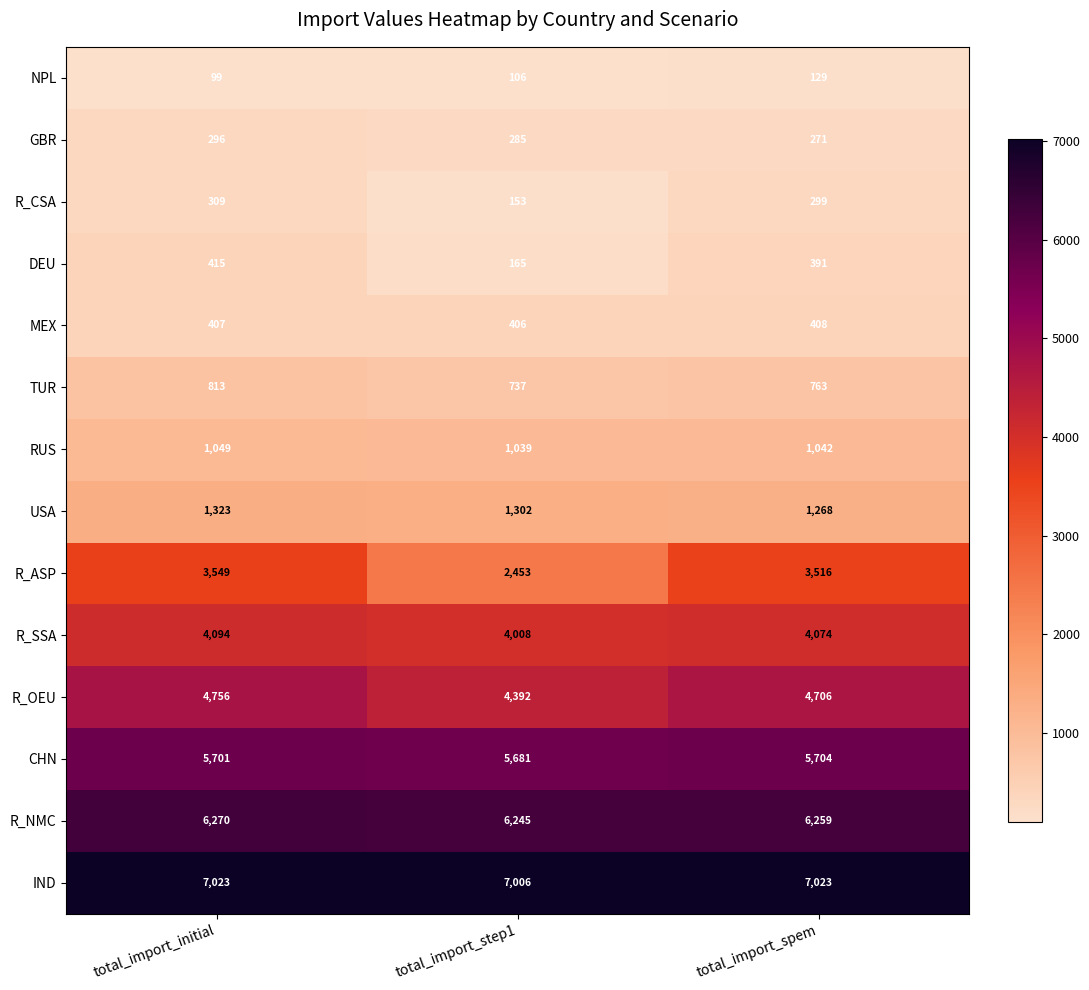

What is the average value of the R_ASP series?

3173